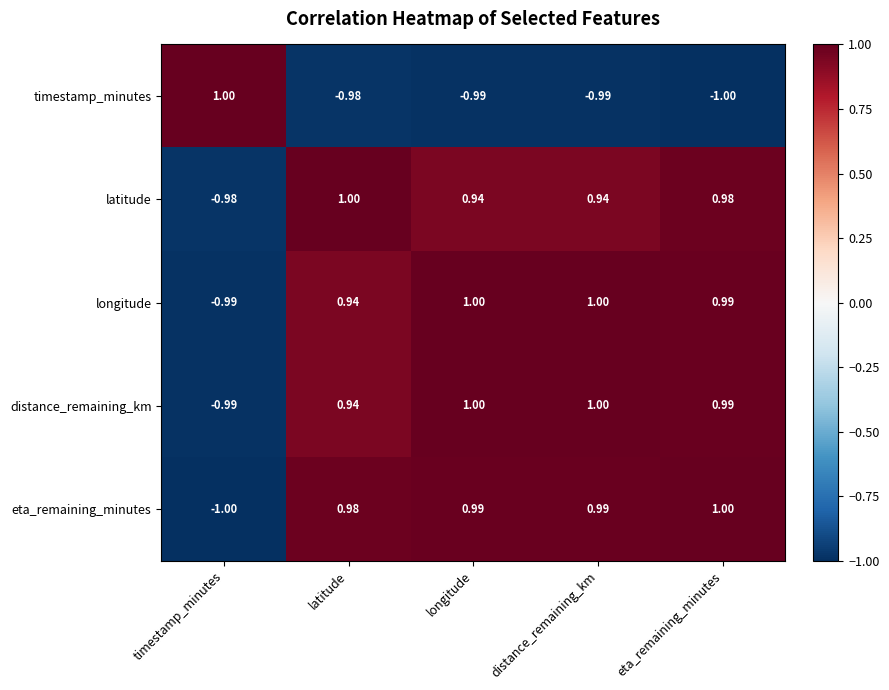

Where does the timestamp_minutes series first go above 0?

timestamp_minutes